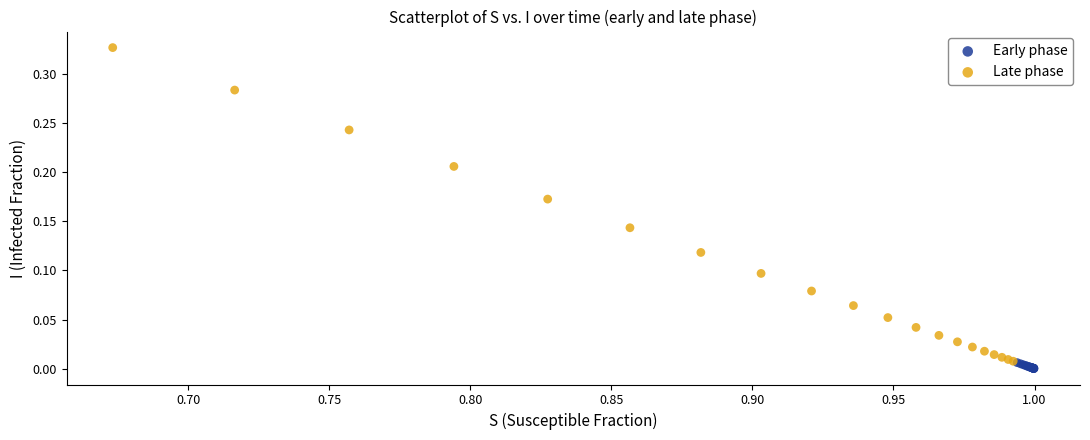

Which series contains the highest Y value?

Late phase